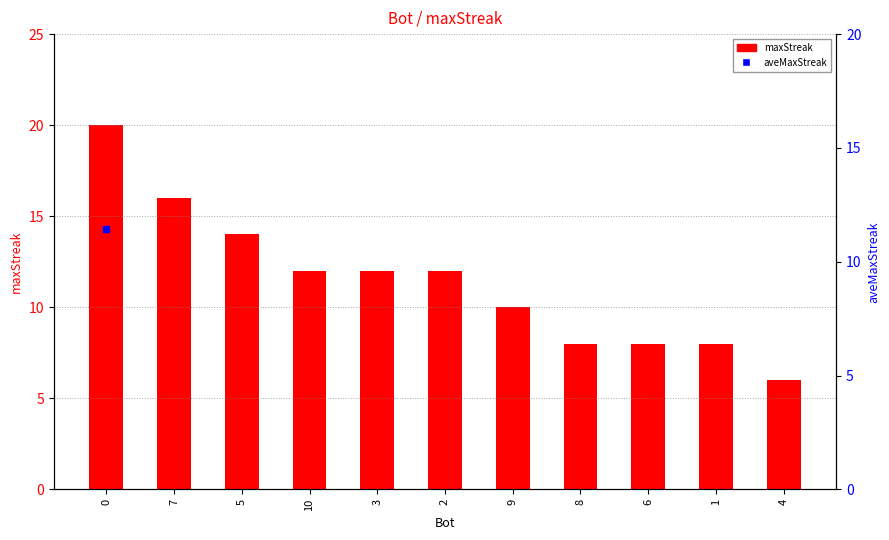

What is the value of the 10th bar from the left?

8